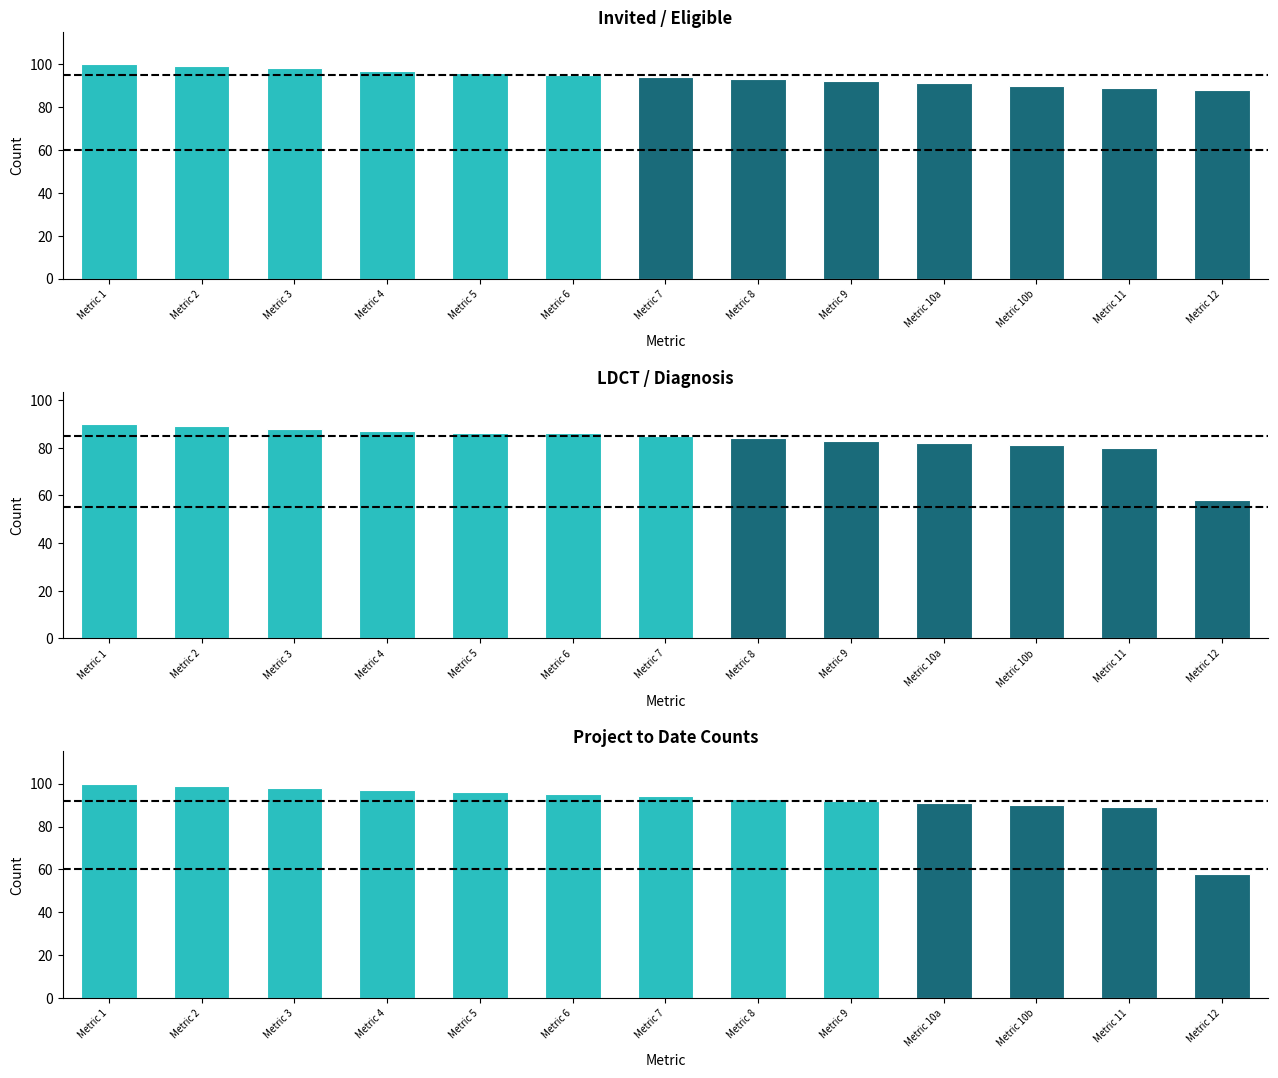

True or false: the data shows 156 at Metric 6.

False